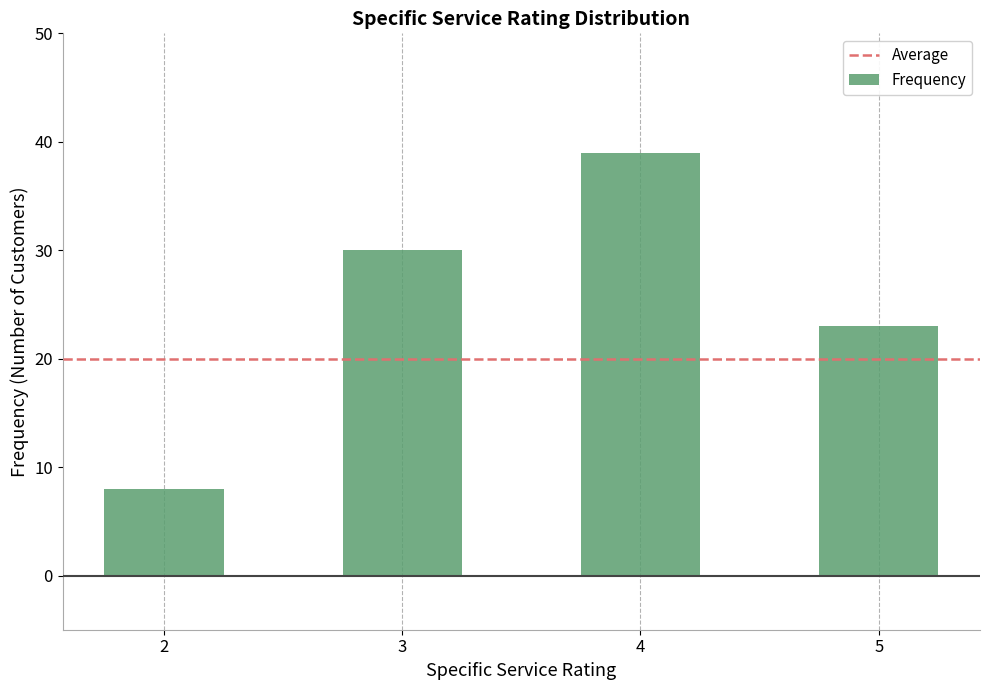

What is the change in value from 2 to 3?

+22